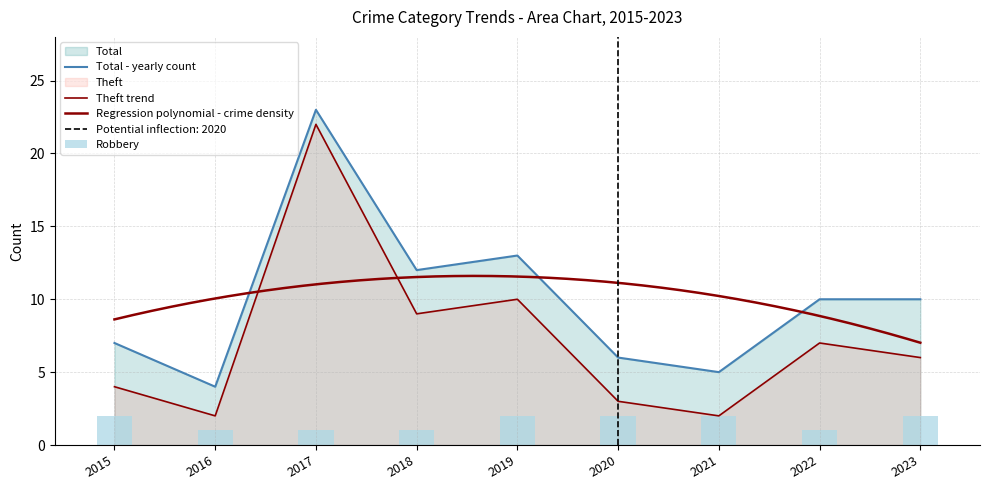

What is the spread (max minus min) of values at 2018?

11